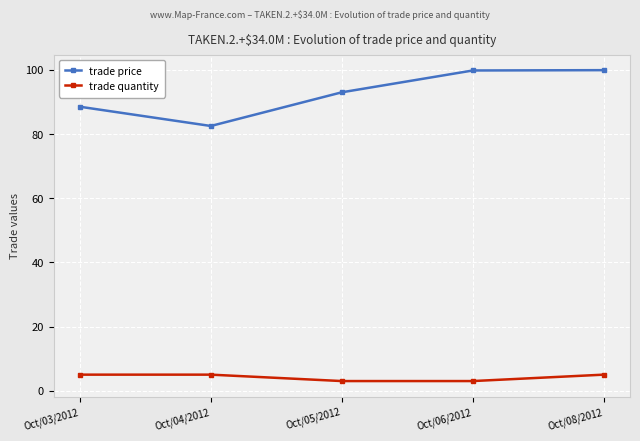

What is the highest value of the trade price series?

99.9